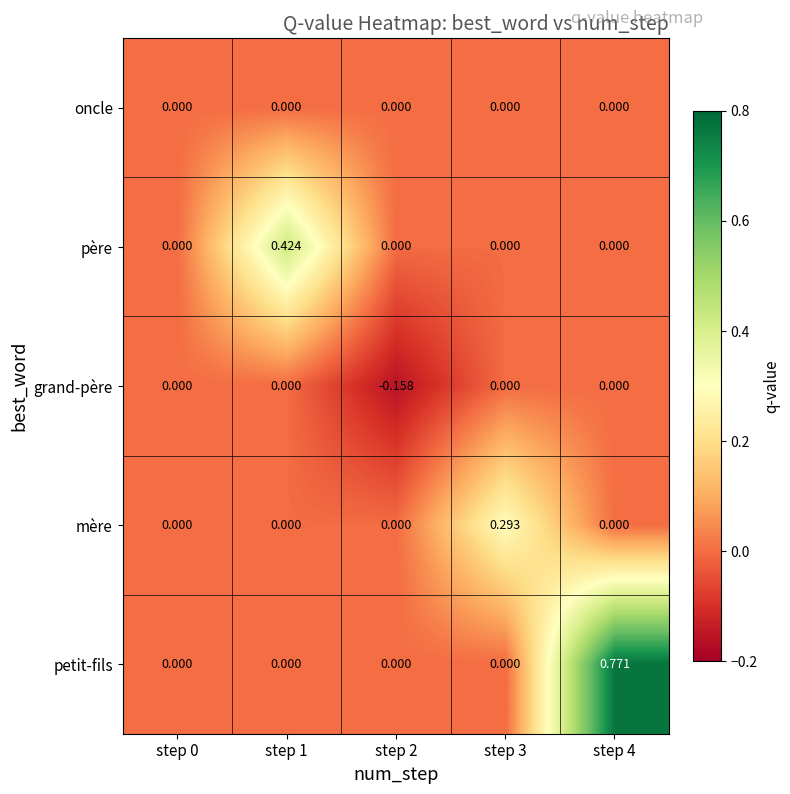

Between step 0 and step 4, which series saw the biggest shift?

petit-fils